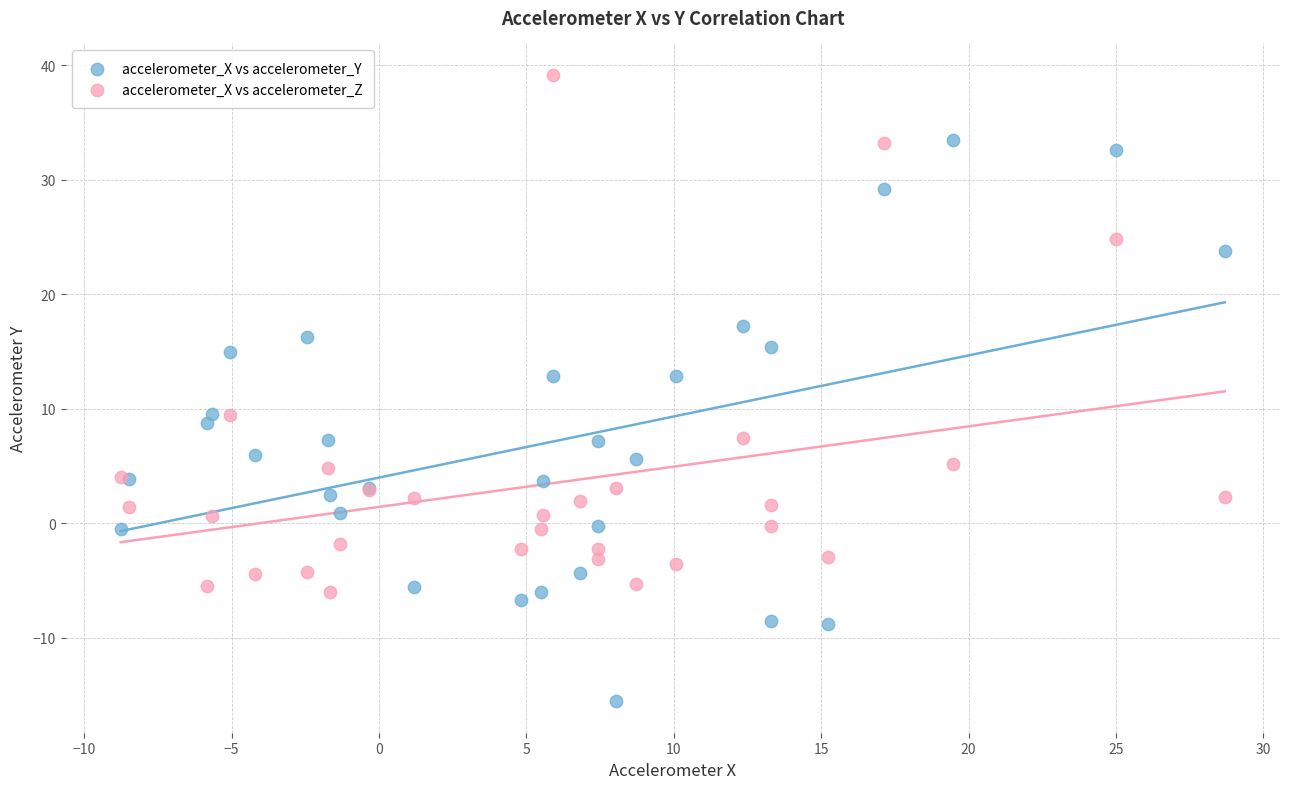

Which series reaches the maximum Y coordinate?

accelerometer_X vs accelerometer_Z